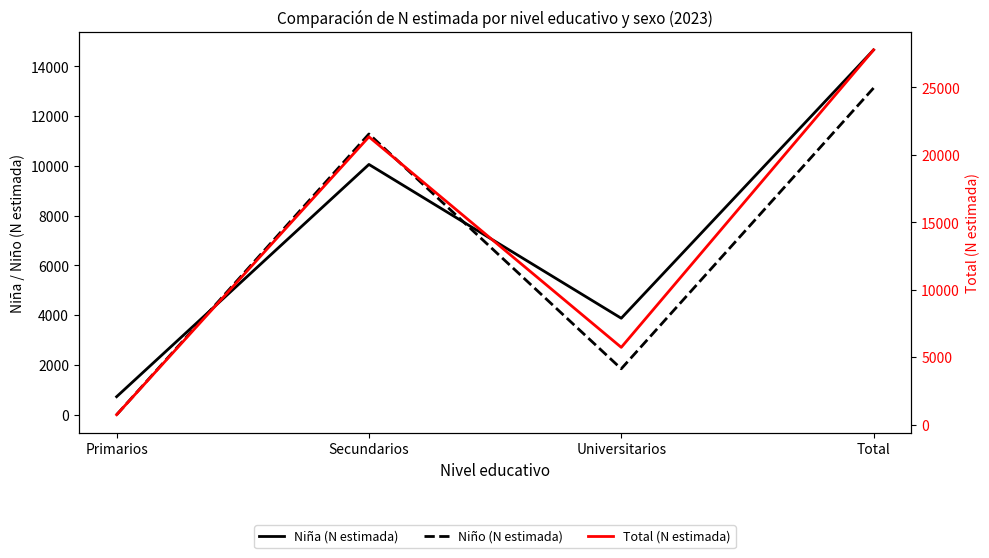

Rank the series by their maximum value, from highest to lowest.

Total (N estimada), Niña (N estimada), Niño (N estimada)